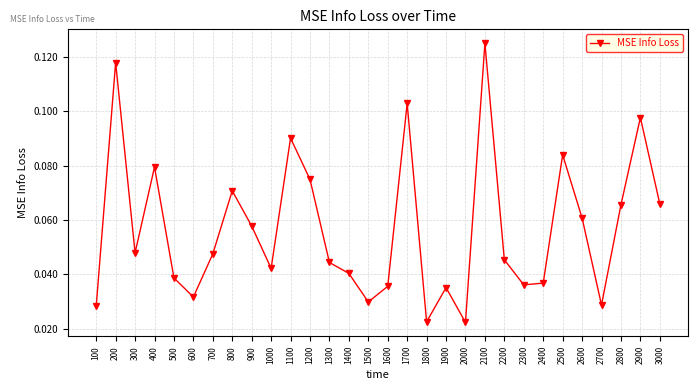

Does the chart display data point markers on the line(s)?

Yes